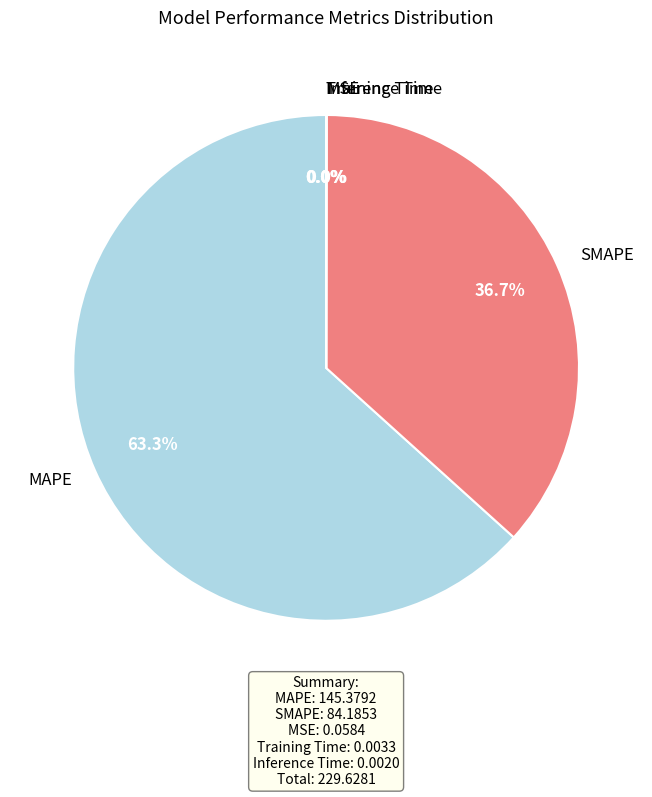

Is there a majority slice in this chart?

Yes